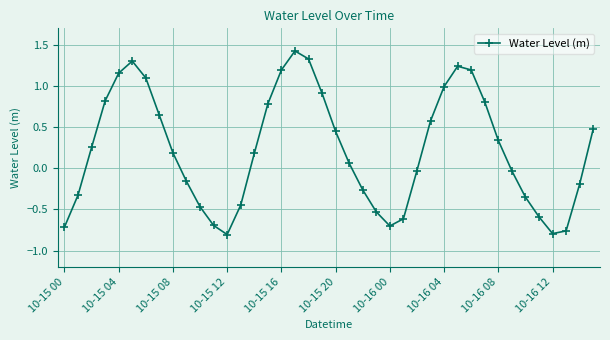

What is the average value?

0.2